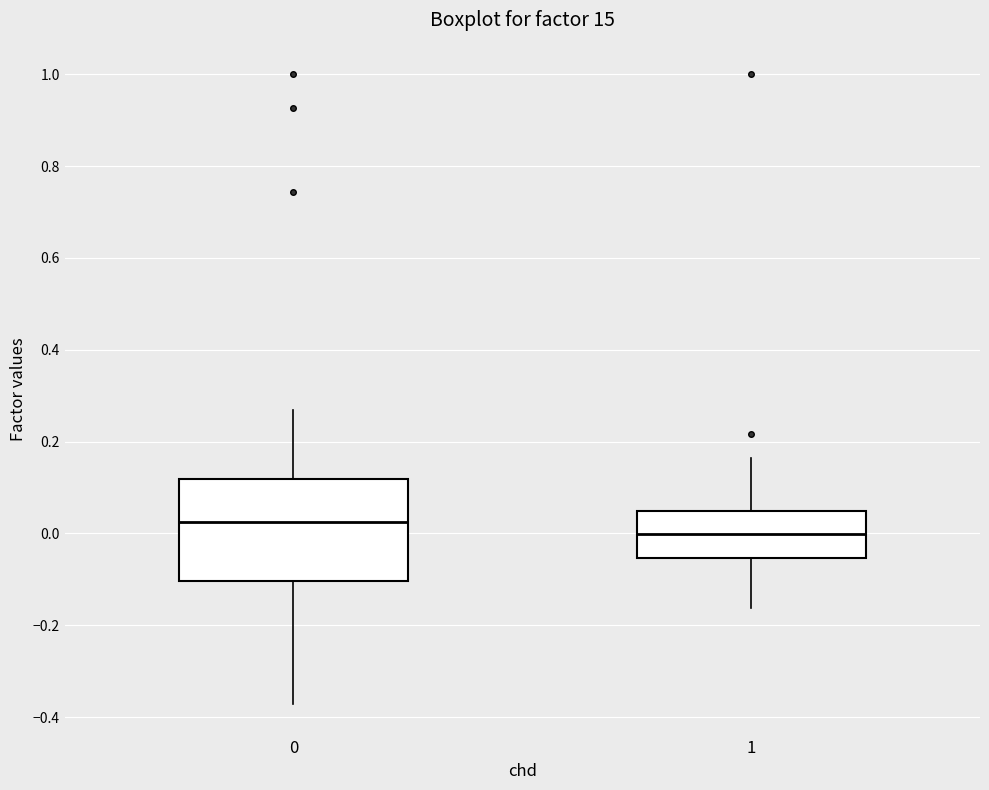

Comparing the boxes themselves (not the whiskers), which one is the tallest?

0